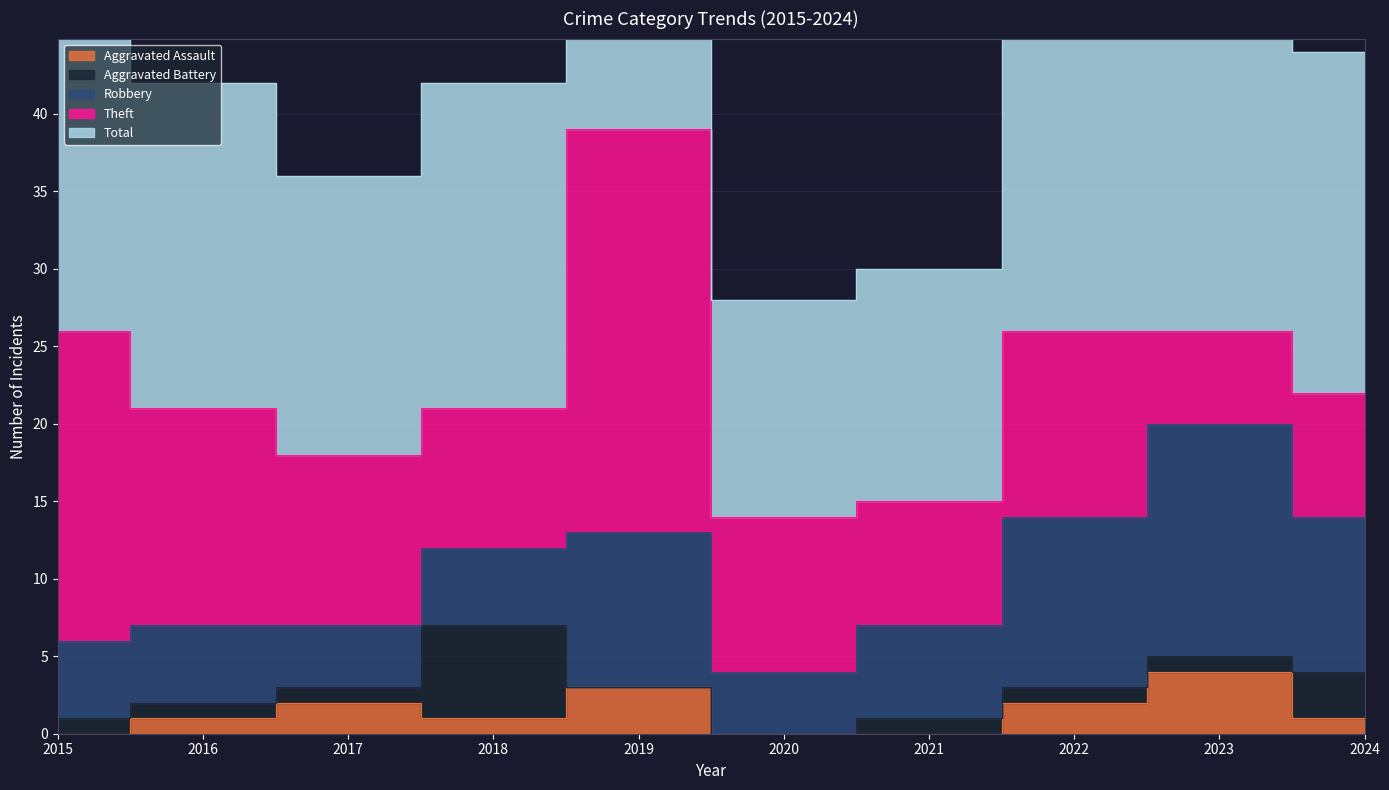

True or false: Total has more than 1 points higher than both neighbors.

True